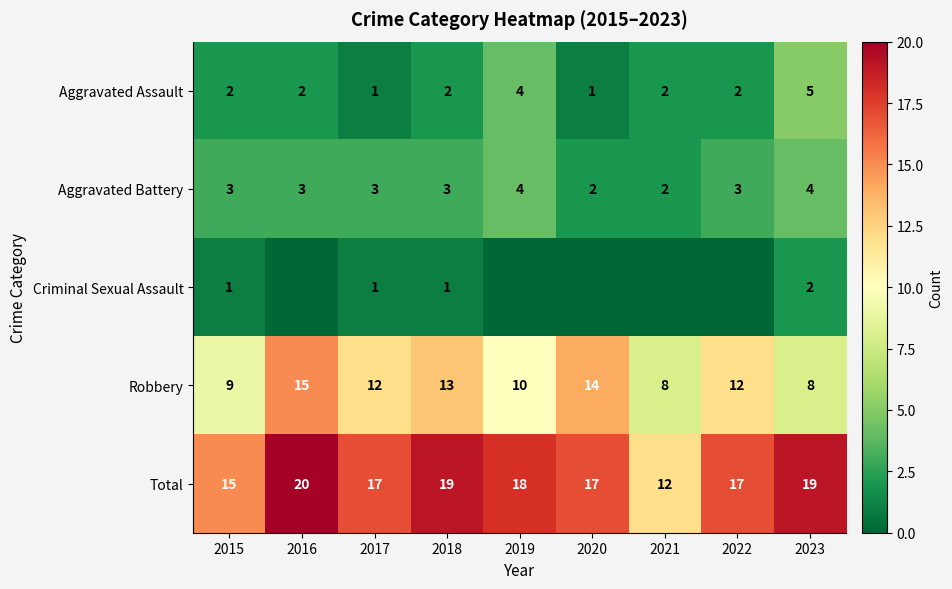

The Total series shows 20 at 2016. True or false?

True